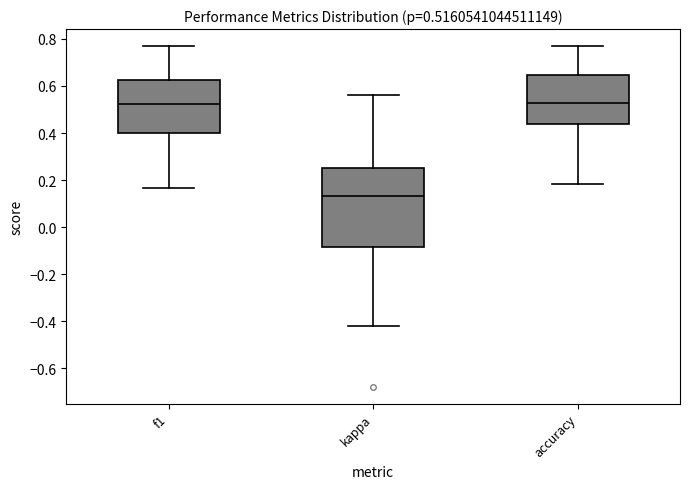

Comparing the boxes themselves (not the whiskers), which one is the tallest?

kappa